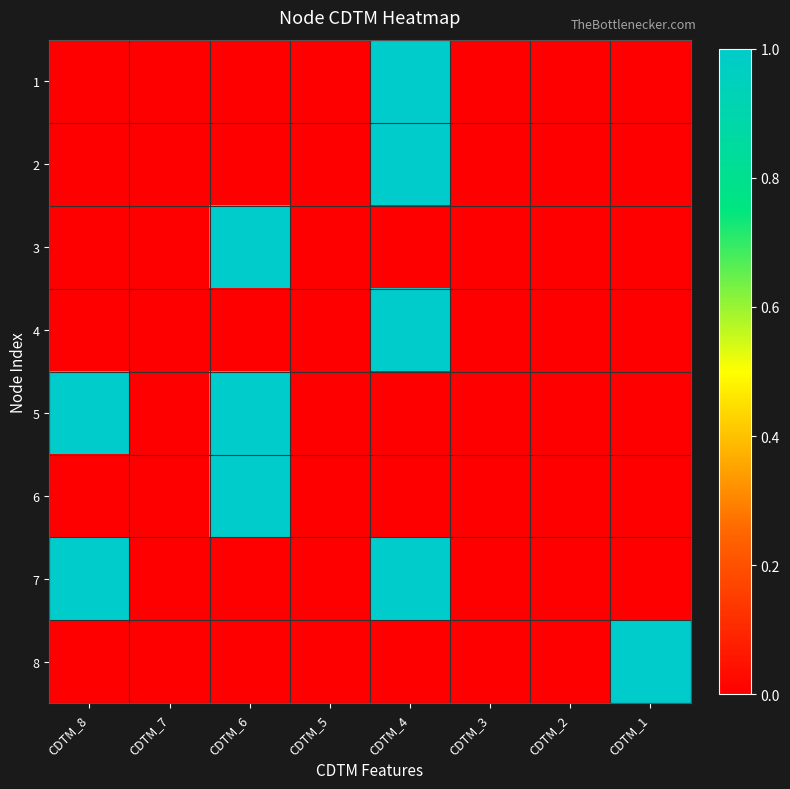

At how many categories does at least one series exceed 0?

4